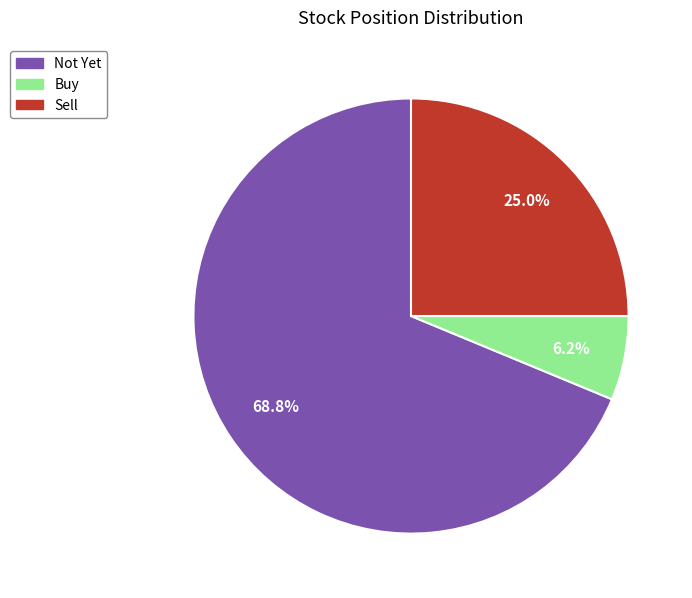

Is it true that Buy is 21% of the pie?

False